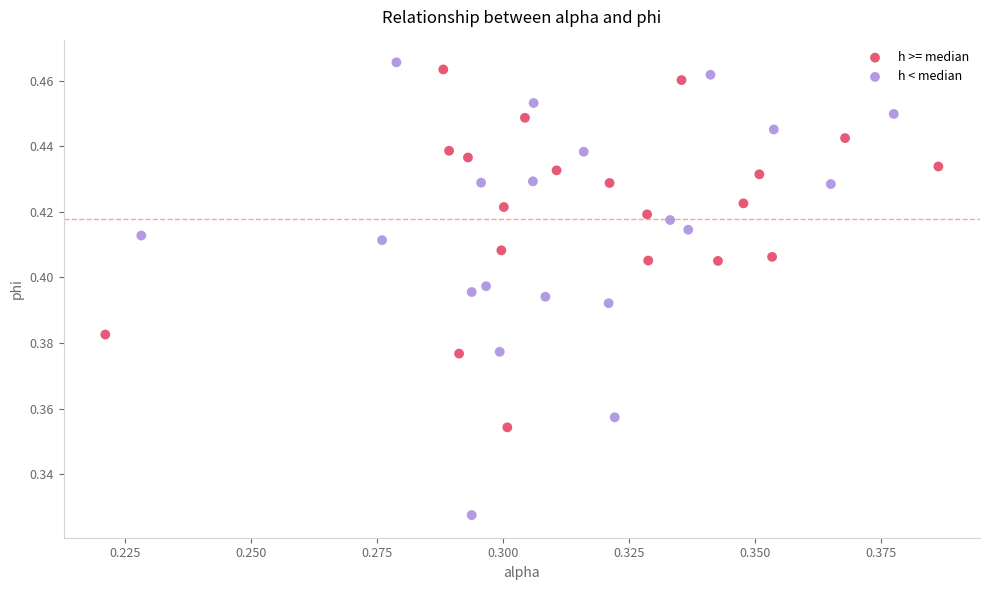

Which series reaches the maximum Y coordinate?

h < median